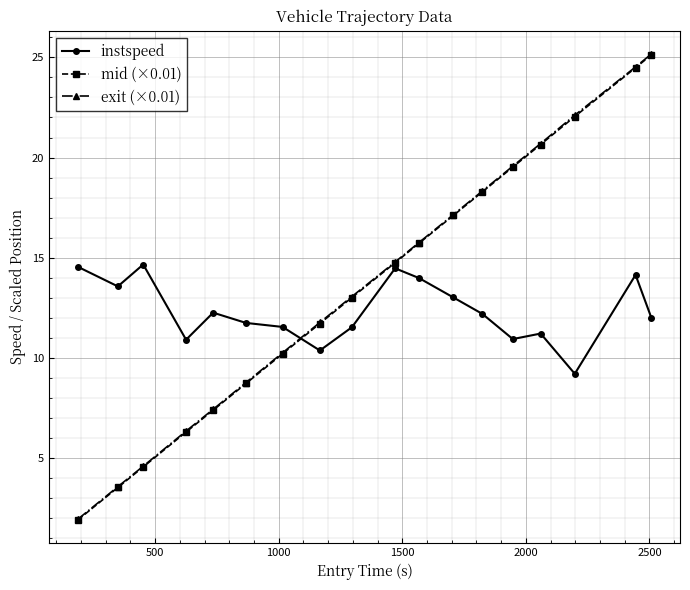

What is the average value of the instspeed series?

12.4